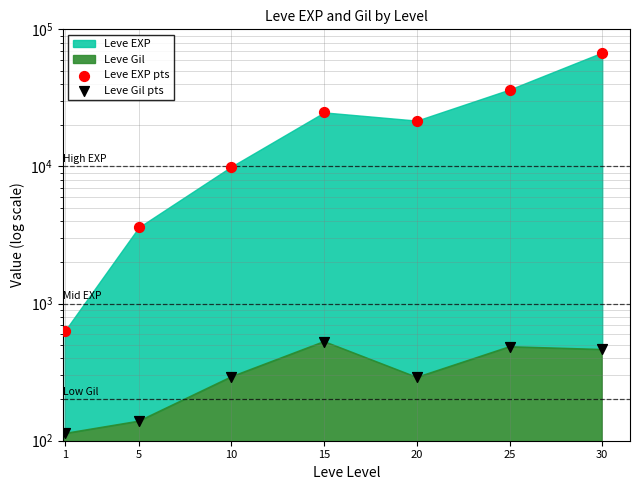

What is the total value across all series at 5?

3739